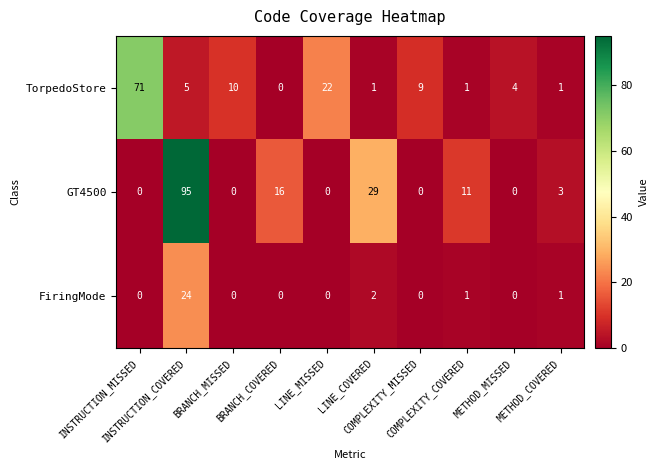

What is the highest value of the GT4500 series?

95